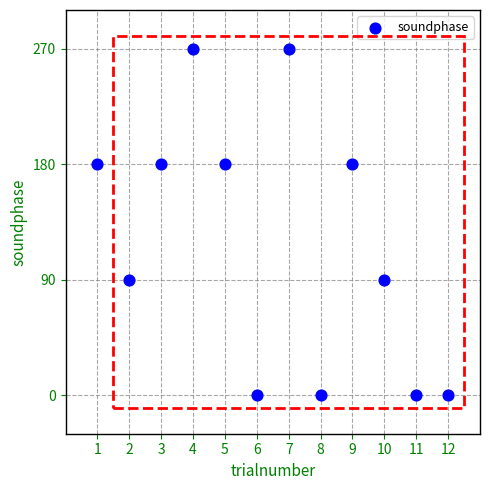

What is the average X value?

6